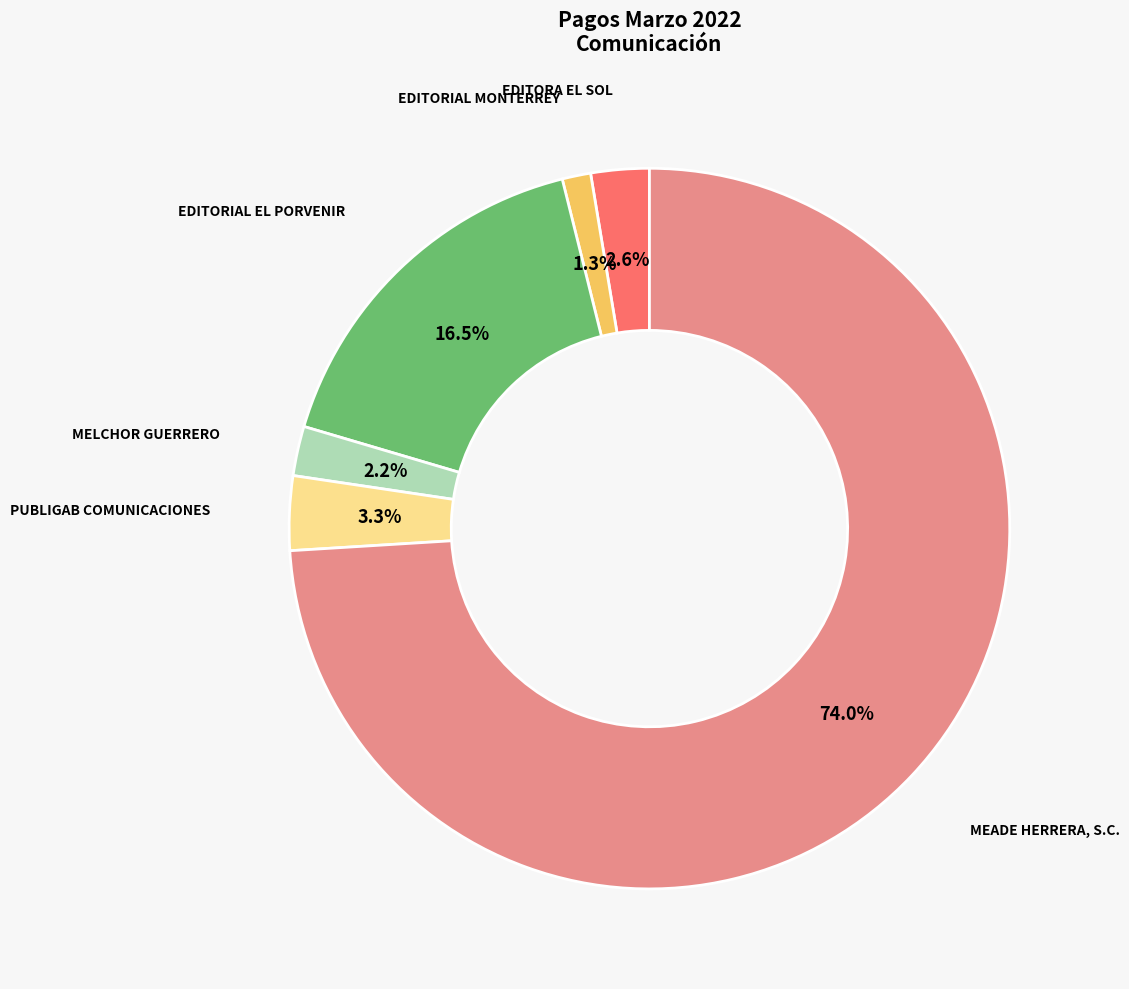

Rank the categories by value from lowest to highest.

EDITORIAL MONTERREY, MELCHOR GUERRERO, EDITORA EL SOL, PUBLIGAB COMUNICACIONES, EDITORIAL EL PORVENIR, MEADE HERRERA, S.C.